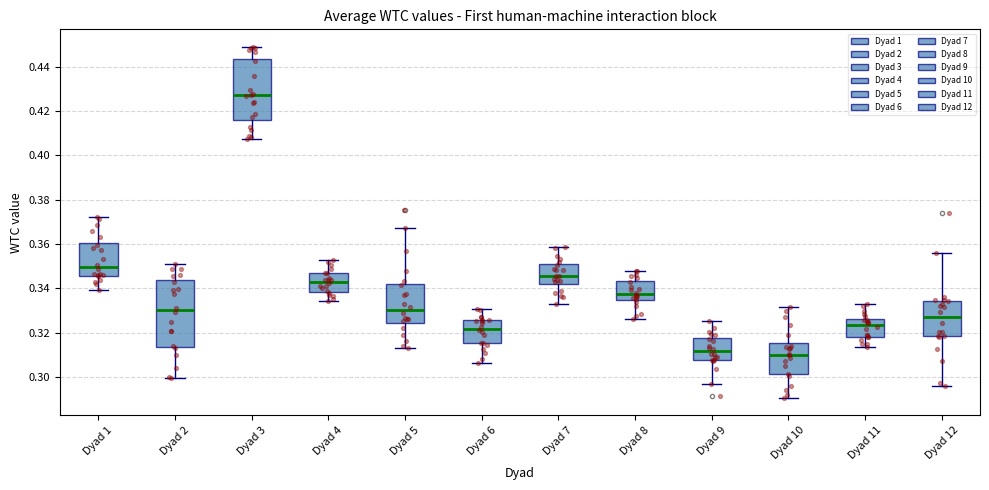

Comparing the boxes themselves (not the whiskers), which one is the tallest?

Dyad 2